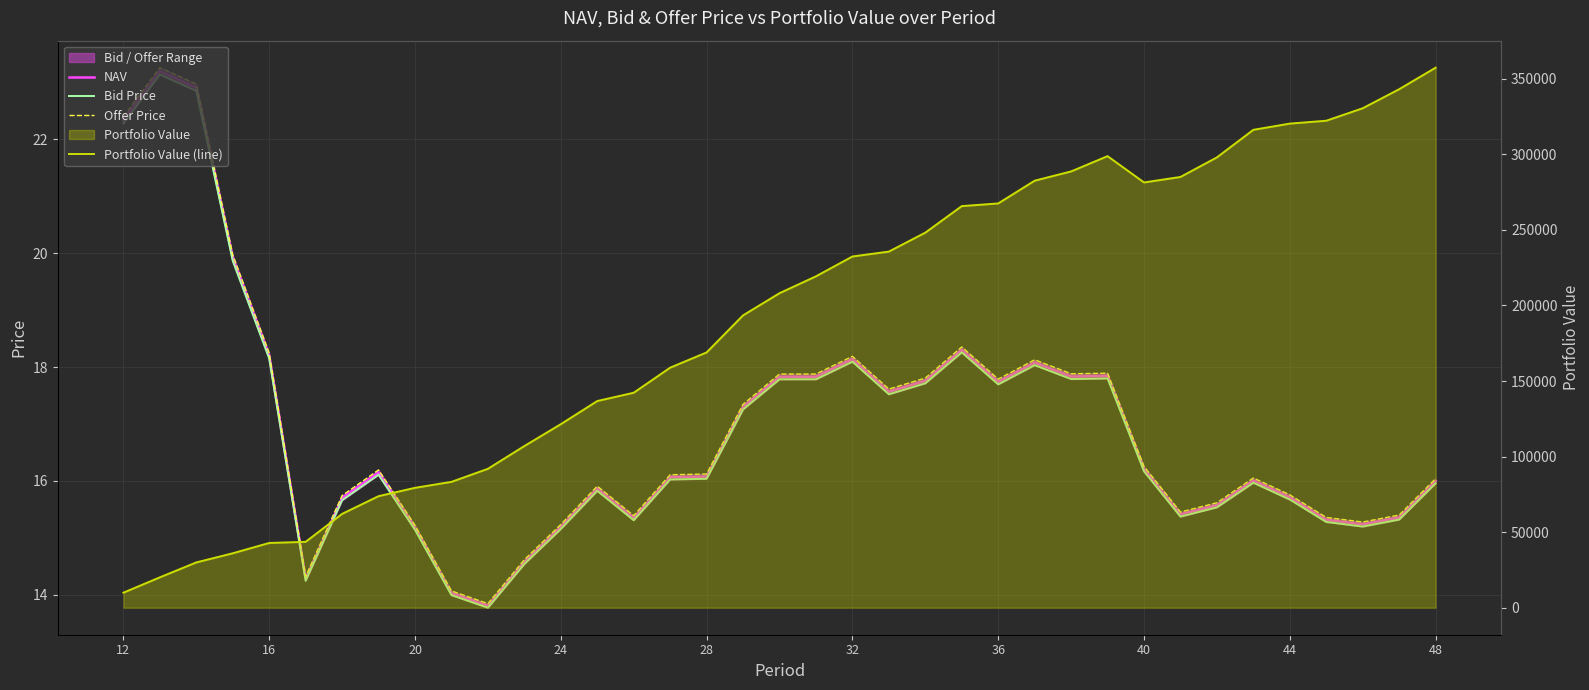

Which series has the largest total across all categories?

Portfolio Value (line)